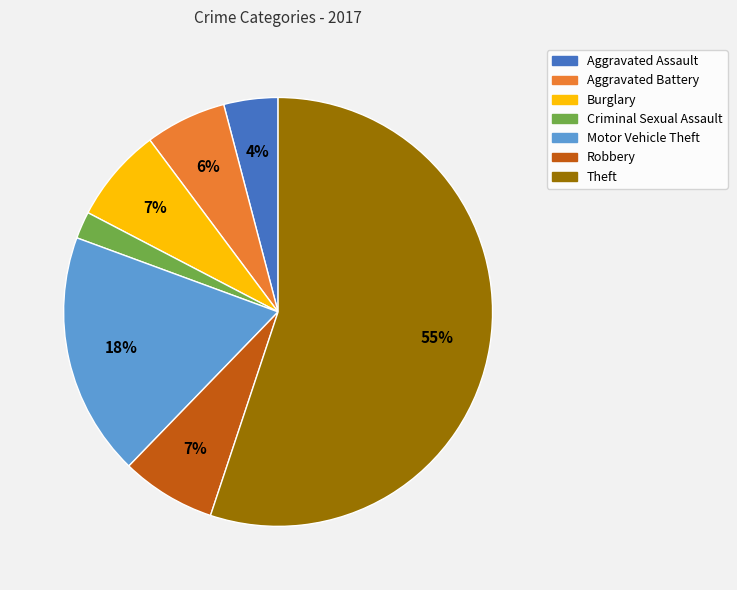

Is it true that Criminal Sexual Assault is 2% of the pie?

True